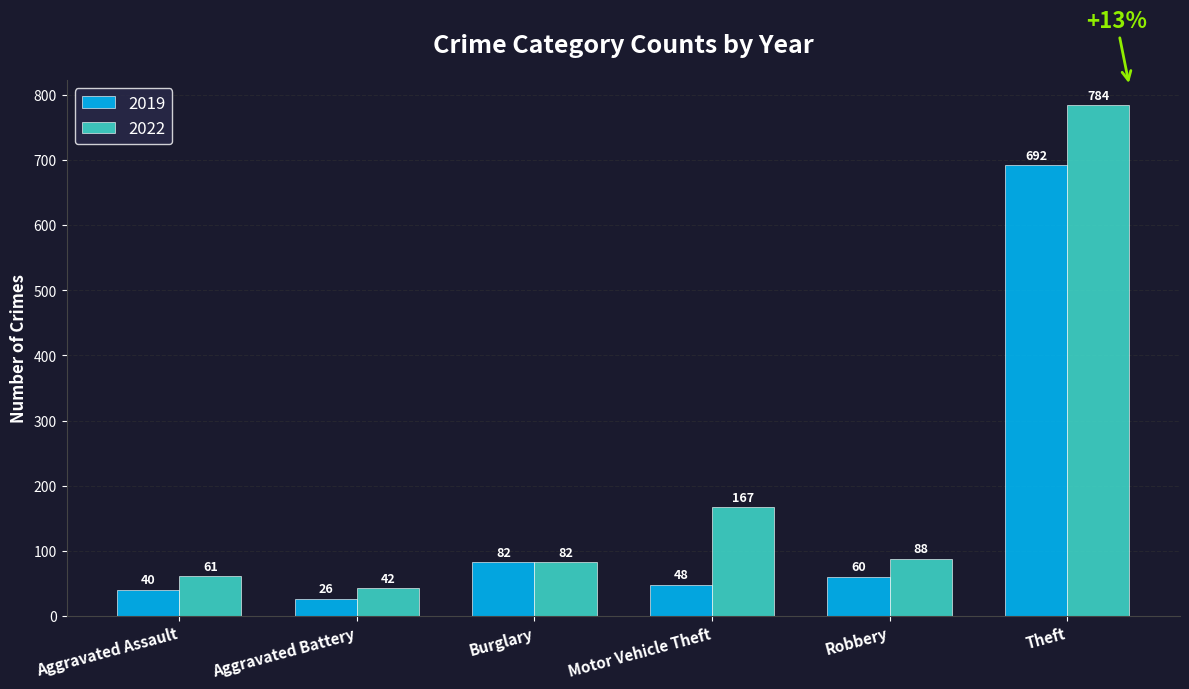

At how many categories does at least one series exceed 134?

2